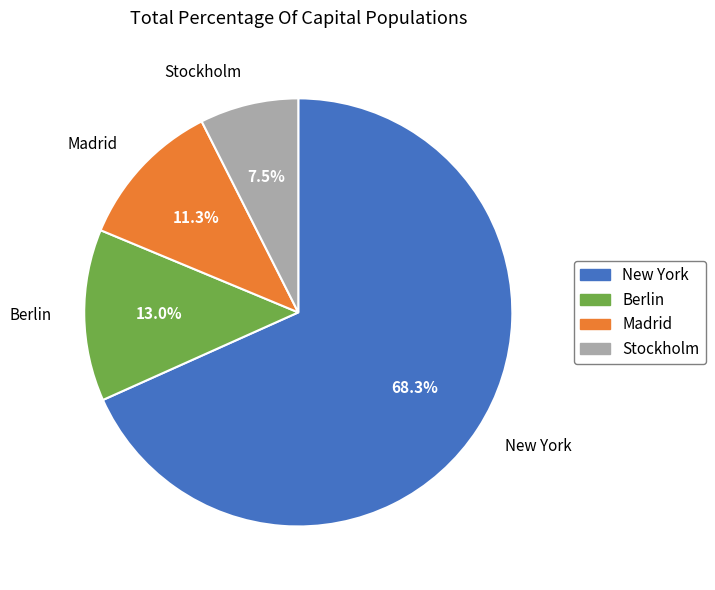

To the nearest percent, what portion does Madrid represent?

11%